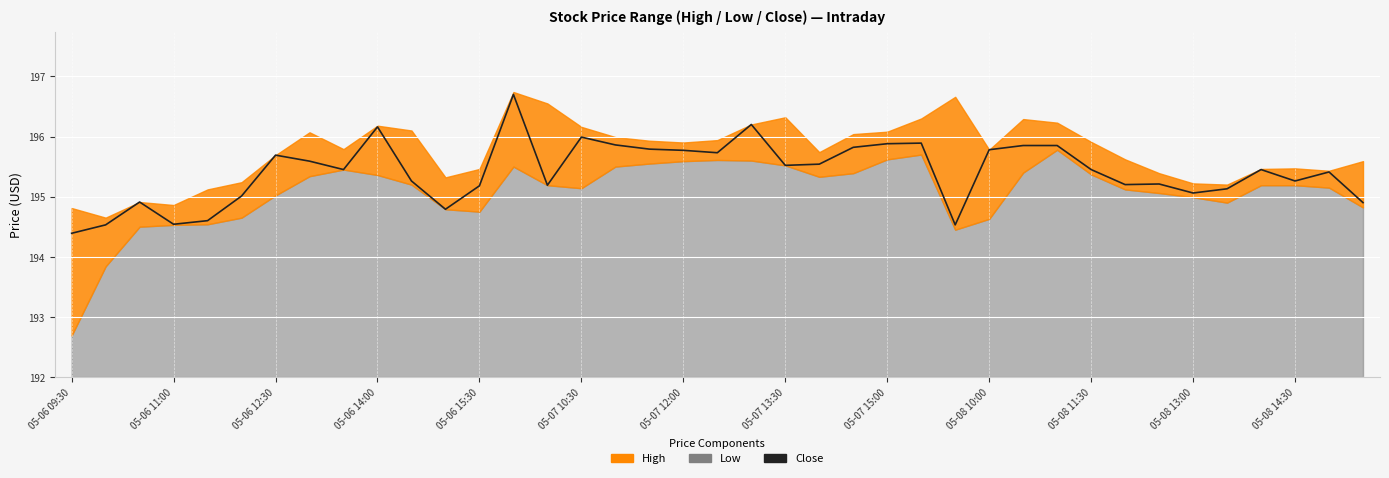

What is the change in value from 05-08 13:00 to 36?

+0.5